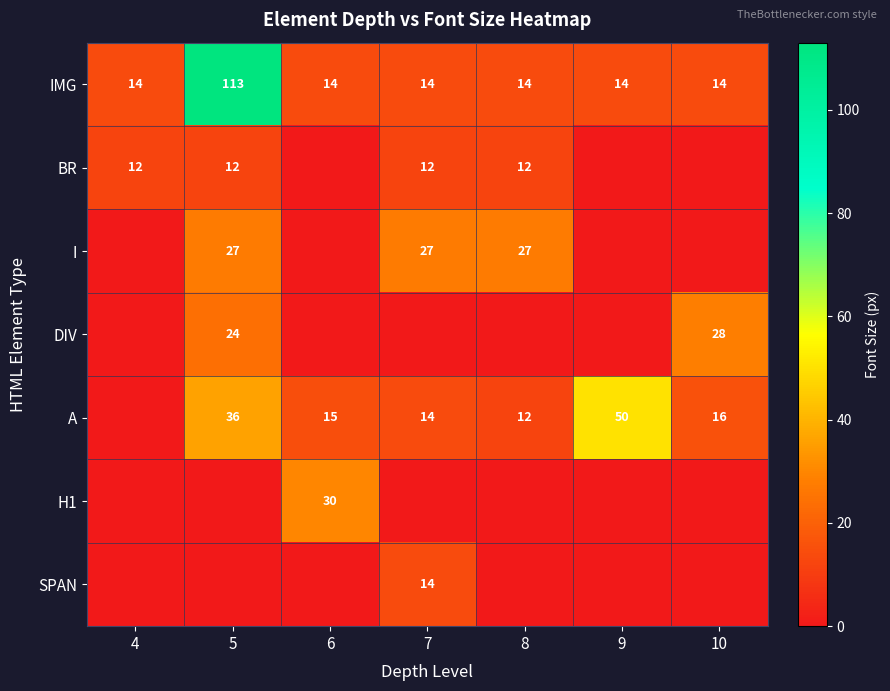

Is it true that I equals 27 at 7?

True